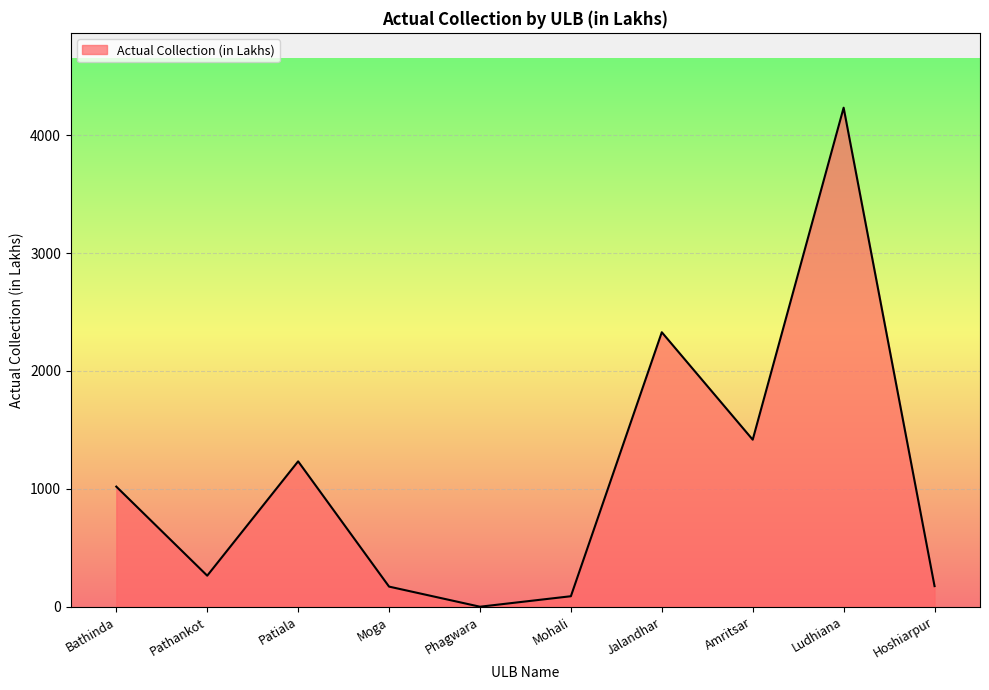

At which label does the data first exceed 1018?

Bathinda